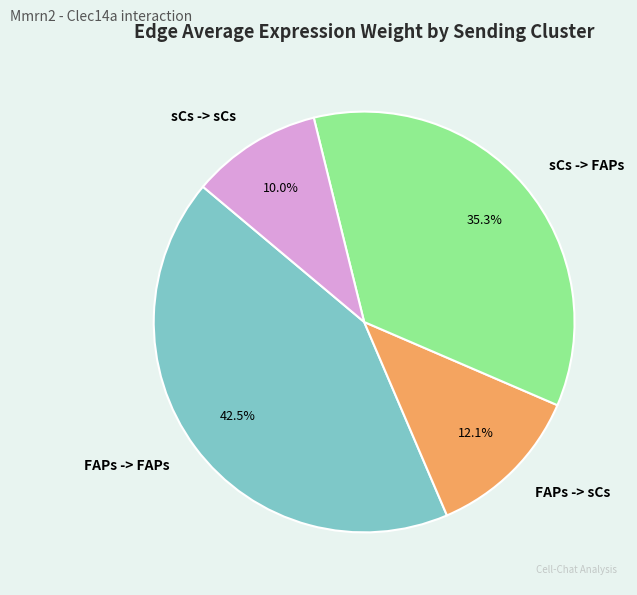

Which has a higher value, FAPs -> FAPs or sCs -> FAPs?

FAPs -> FAPs